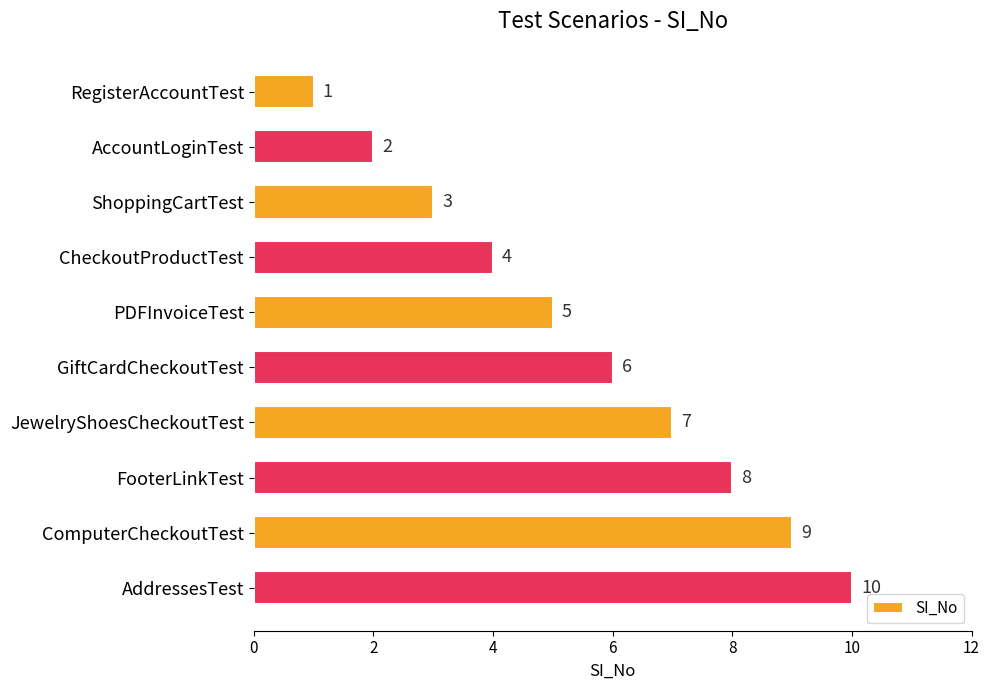

How many data points are less than 6?

5